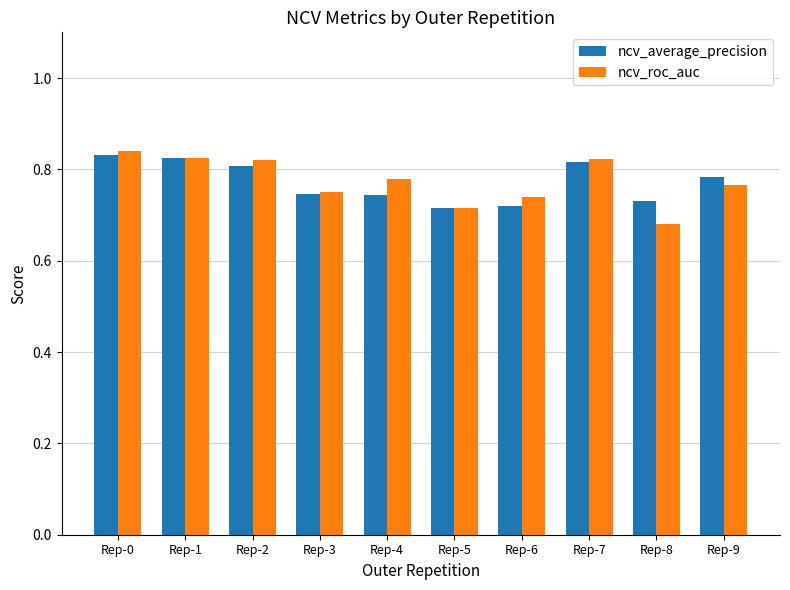

Rank the series by their maximum value, from highest to lowest.

ncv_roc_auc, ncv_average_precision